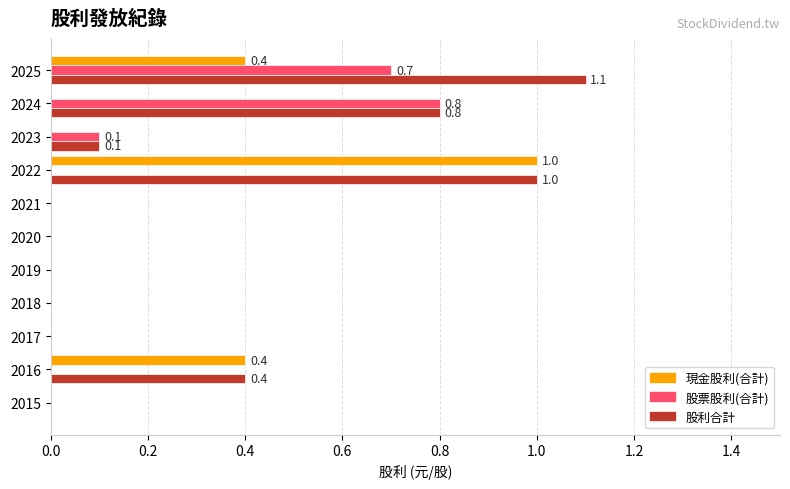

Which series has the largest range (max minus min)?

股利合計